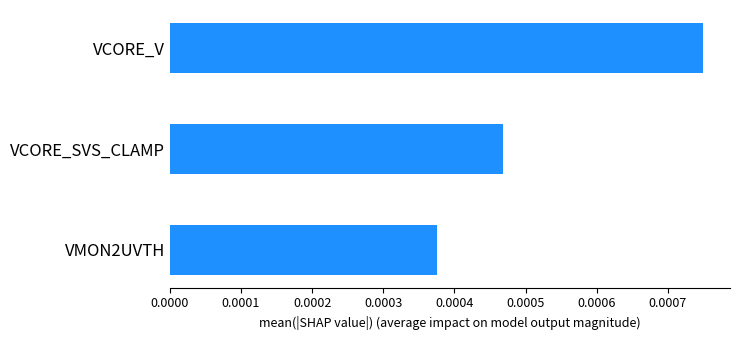

How many values are between 0 and 1?

3